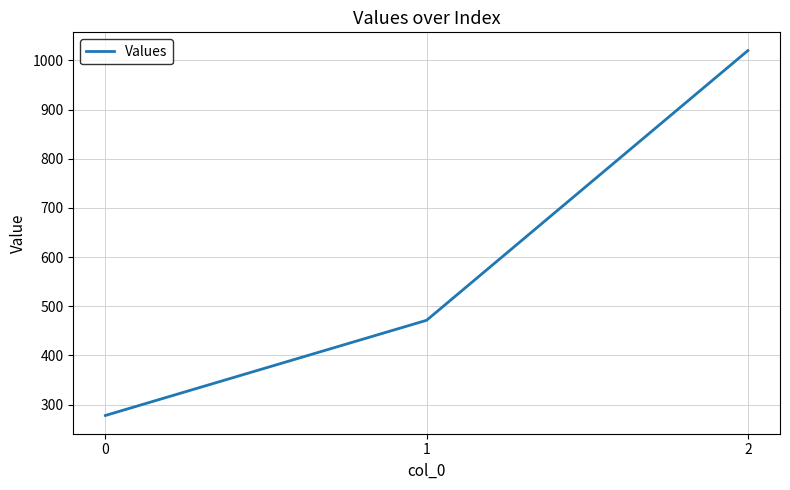

Which has a higher value, 0 or 1?

1